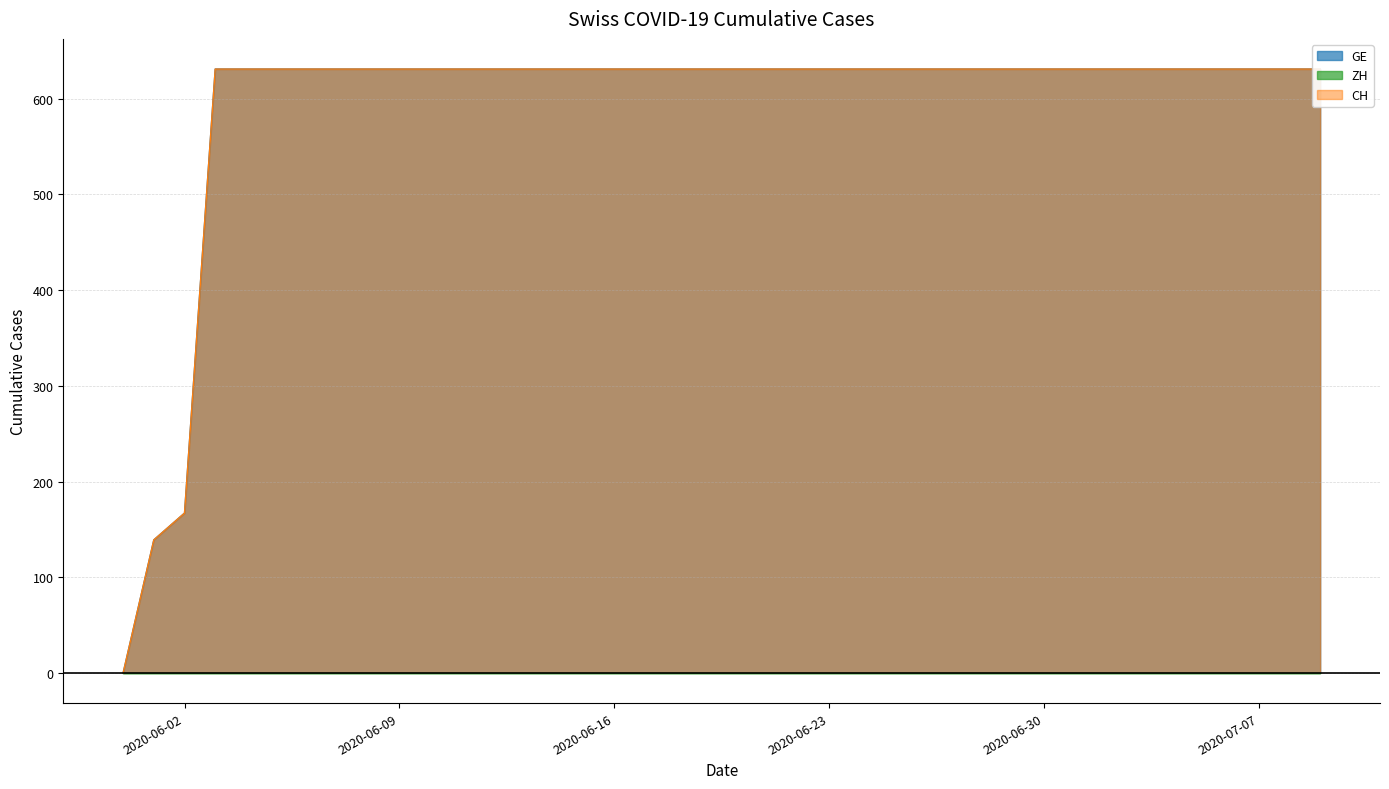

What is the value of the GE point at the 6th from the left?

631